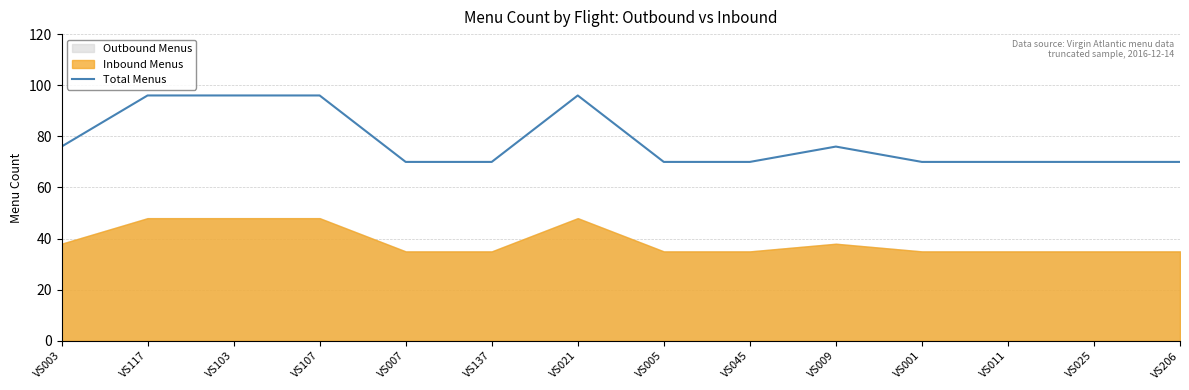

Rank the categories by value from lowest to highest.

VS007, VS137, VS005, VS045, VS001, VS011, VS025, VS206, VS003, VS009, VS117, VS103, VS107, VS021